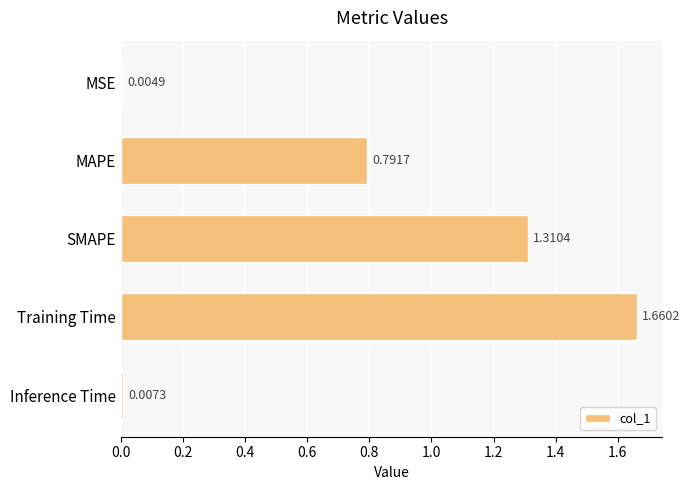

Between Training Time and Inference Time, which is larger?

Training Time